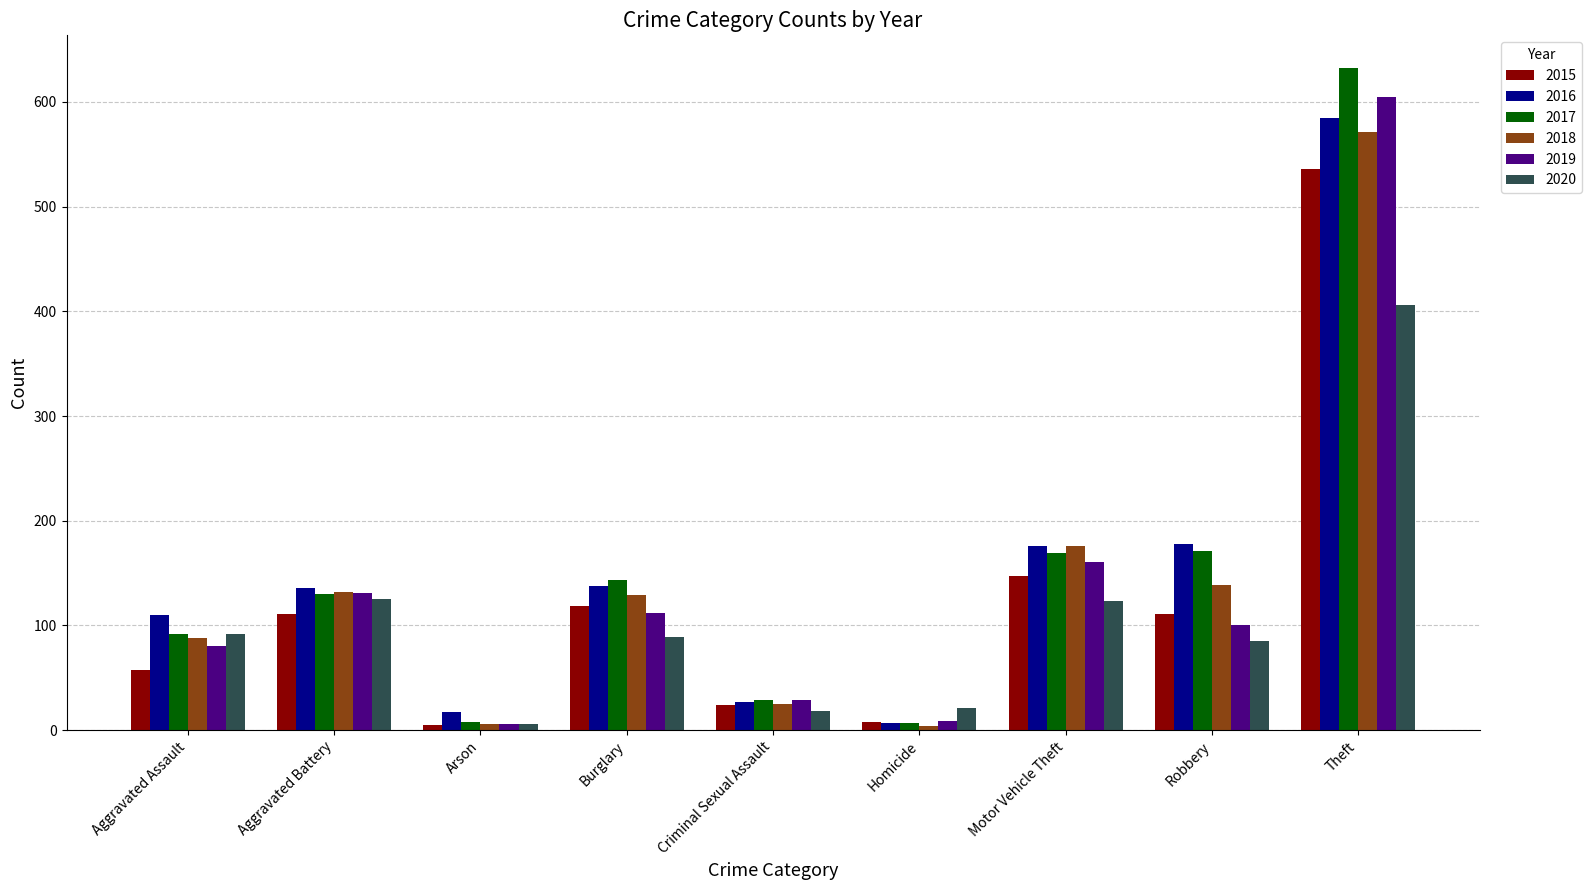

How many bars are there in total?

54